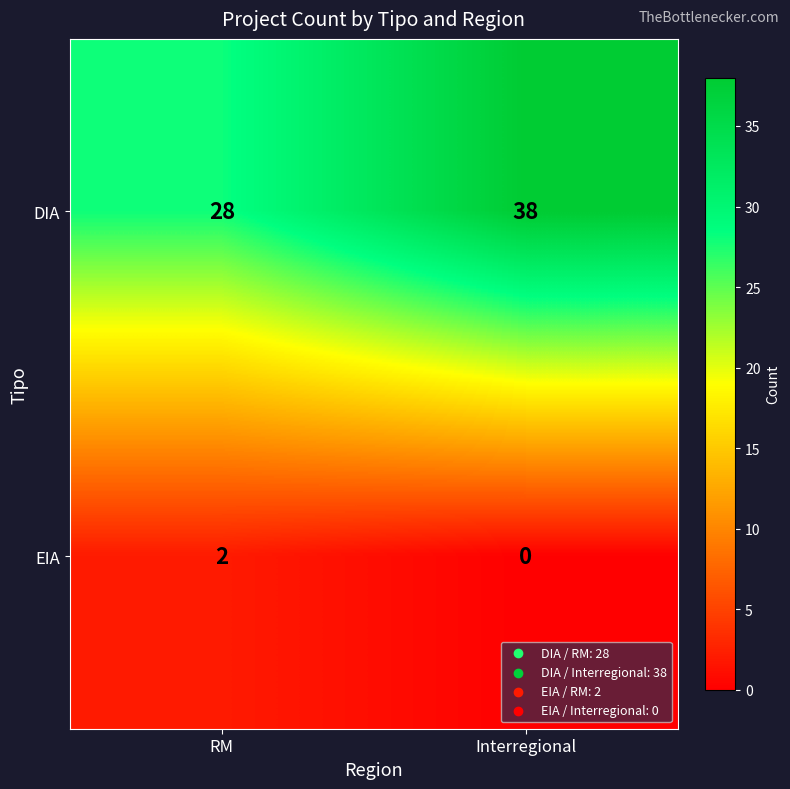

At how many categories does at least one series exceed 33?

1